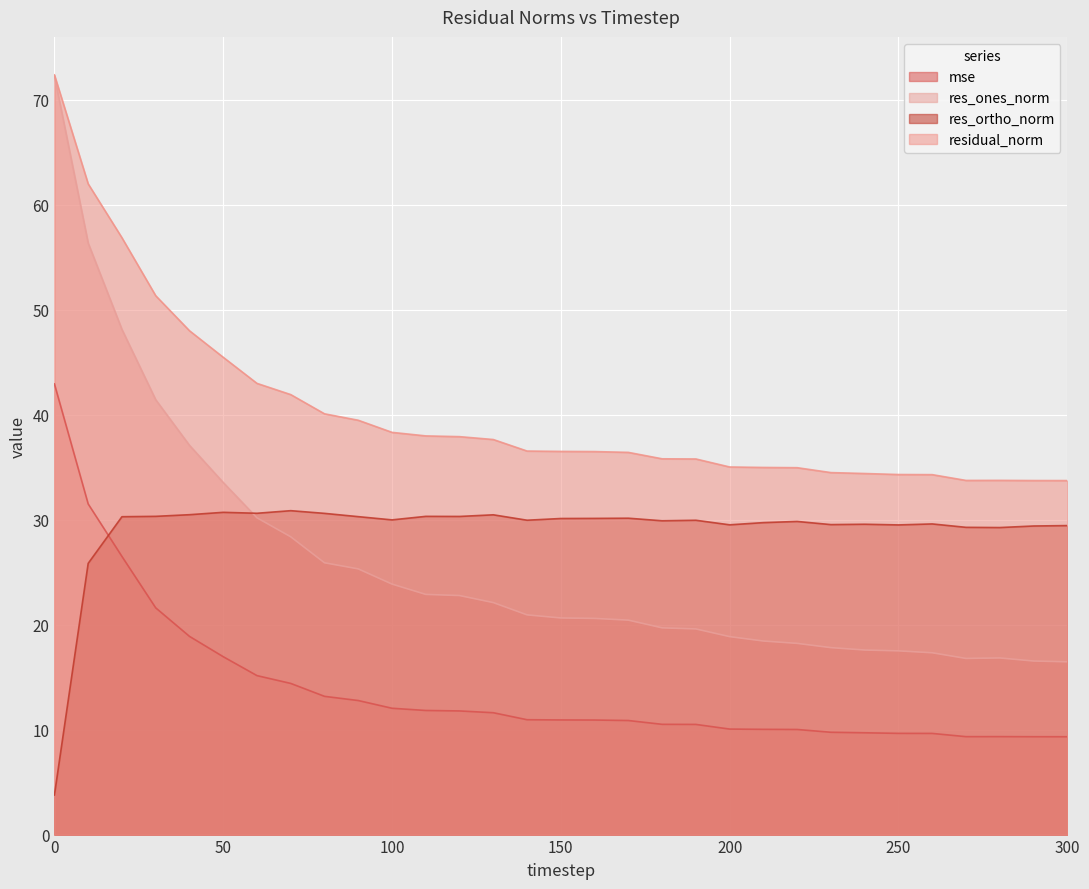

True or false: residual_norm and res_ortho_norm intersect in this chart.

False